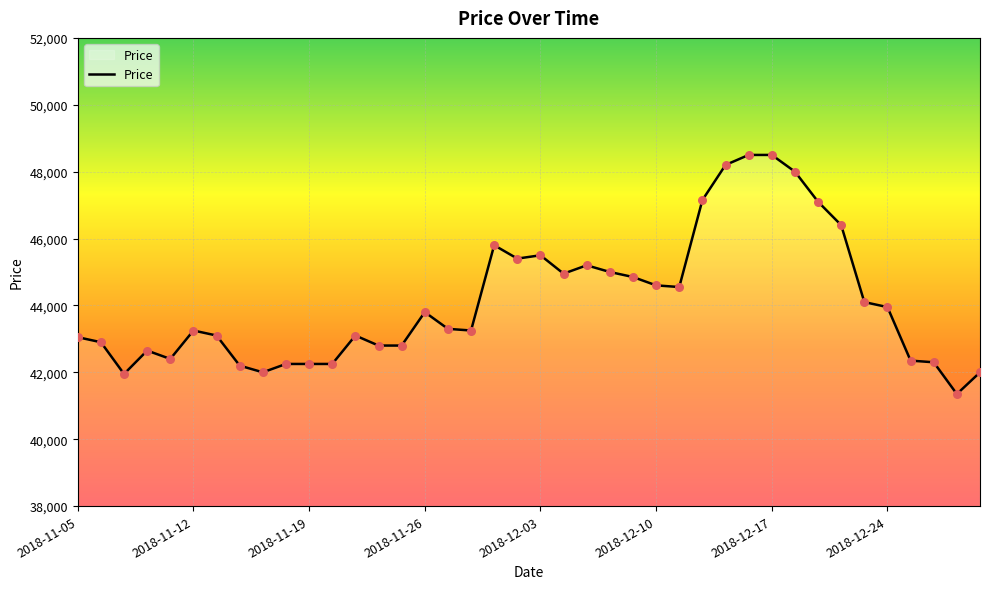

What is the smallest value displayed?

41350